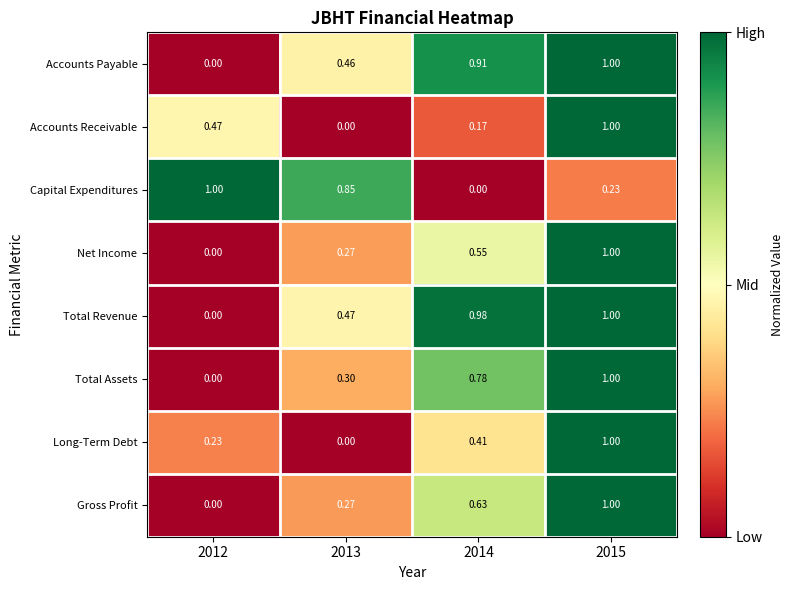

Count the number of categories in the chart.

4